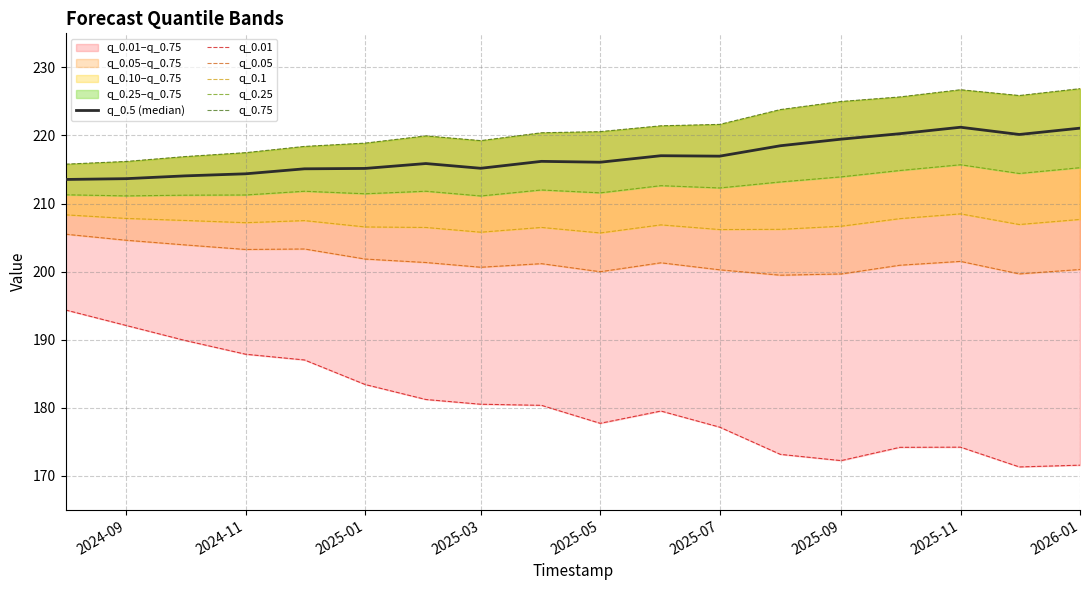

The q_0.75 series shows 226.9 at 2026-01. True or false?

True